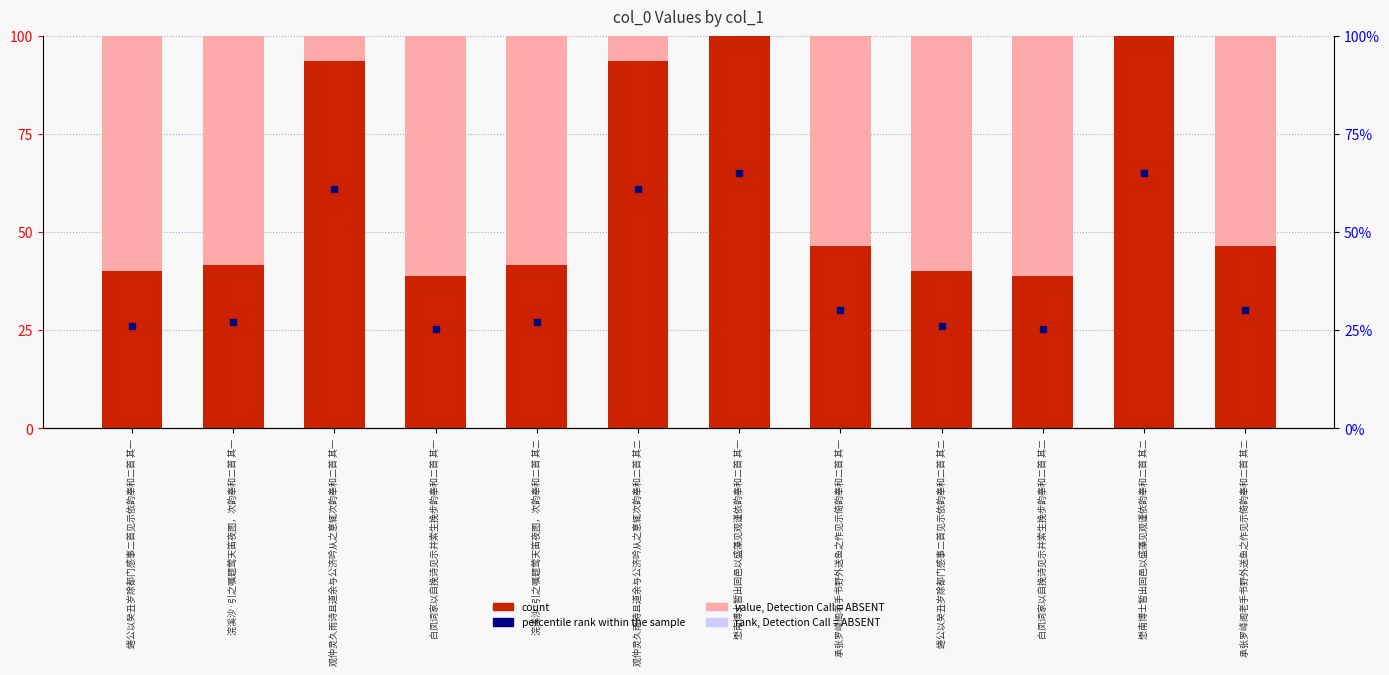

What is the minimum value shown in the chart?

38.9